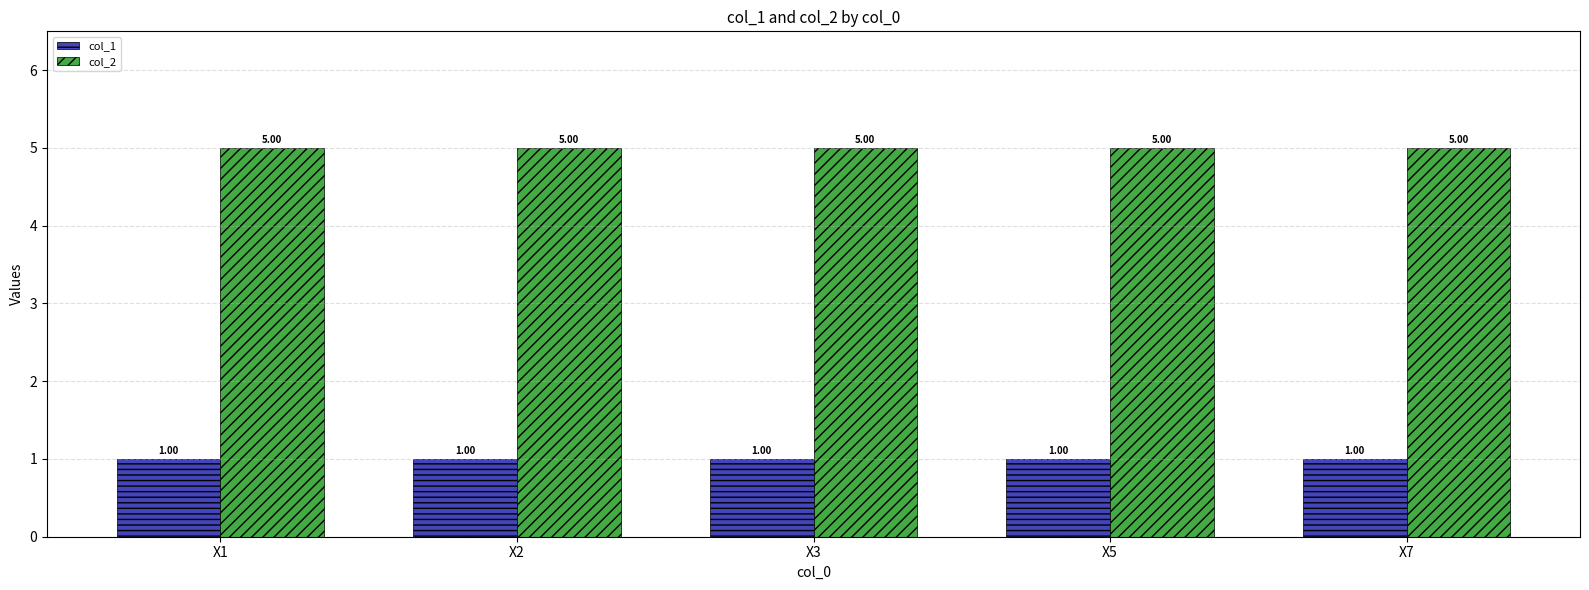

What is the value of the col_2 bar at the 2nd from the left?

5